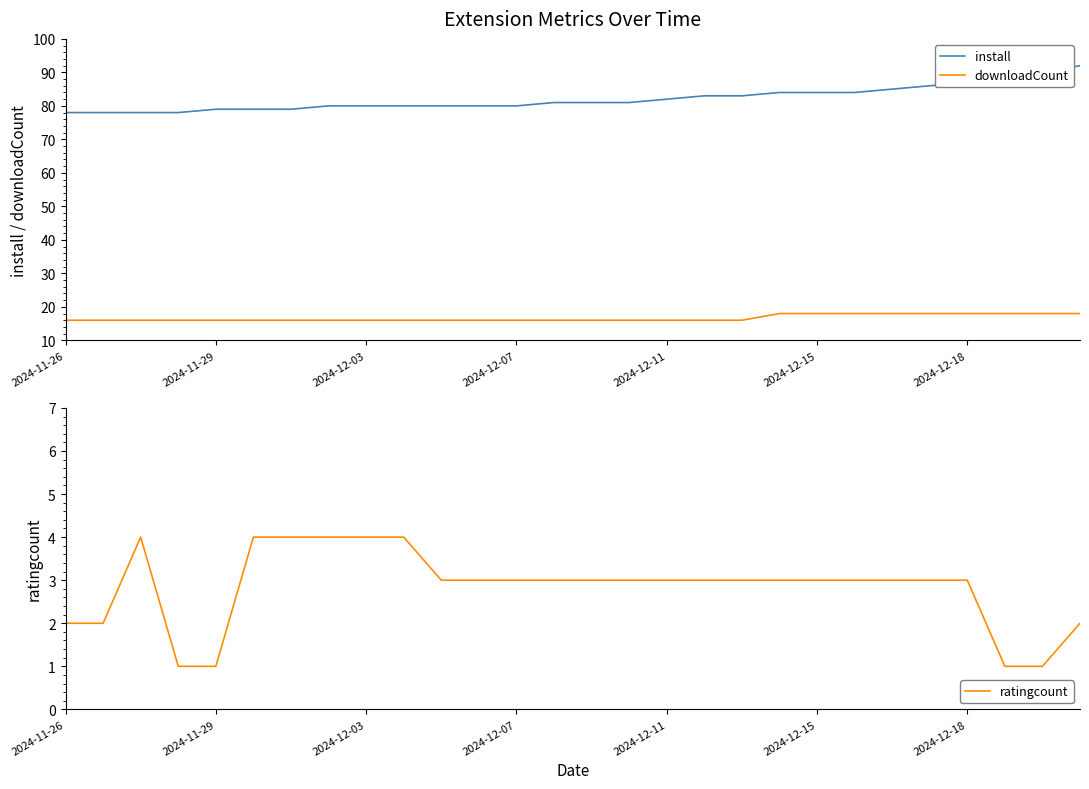

True or false: install has a value of 128 at 15.

False